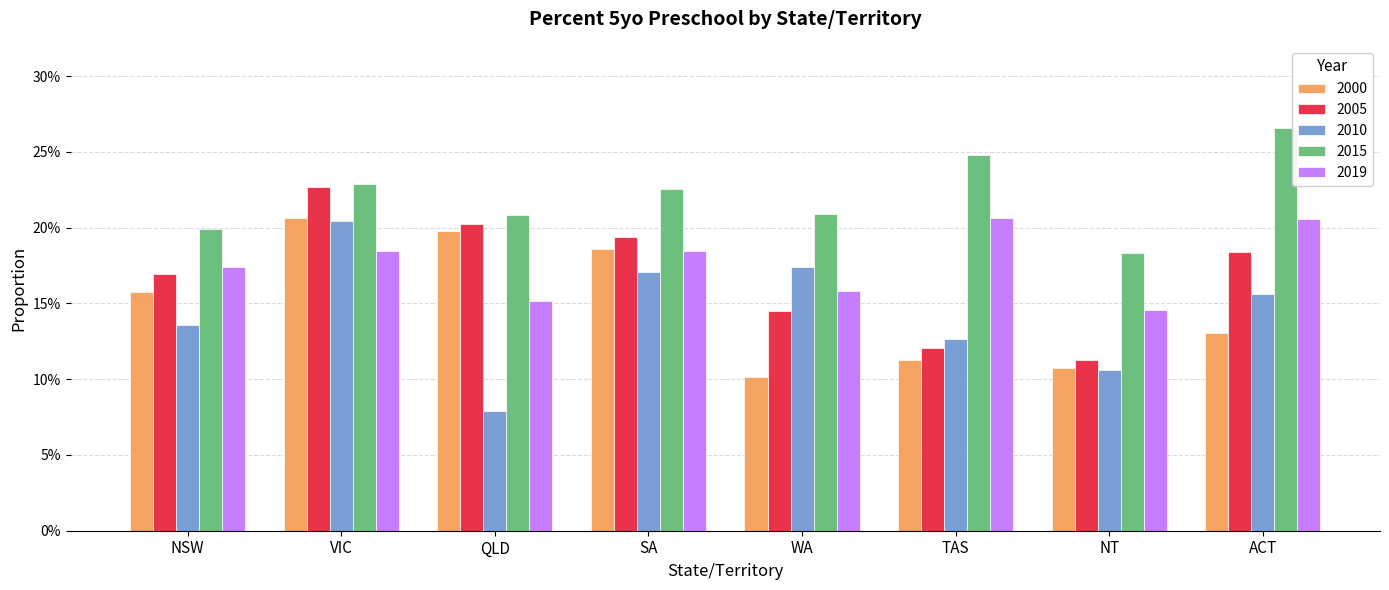

What is the label of the 3rd bar from the right?

TAS